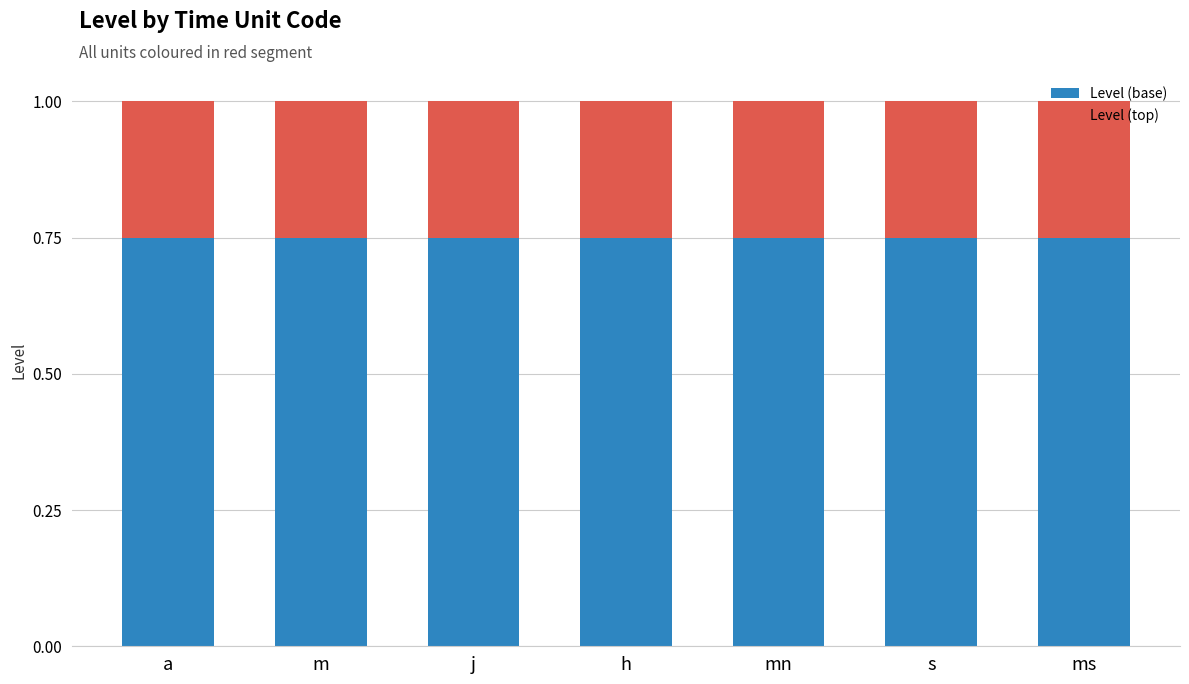

Is it true that Level (base) equals 1.2 at mn?

False